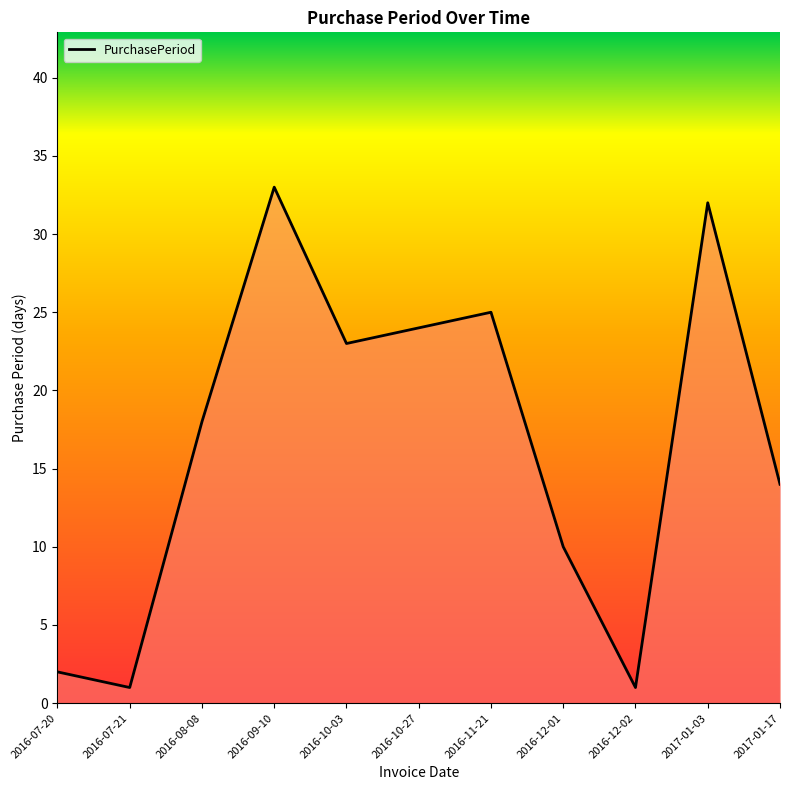

Between 2016-11-21 and 2016-10-03, which is larger?

2016-11-21